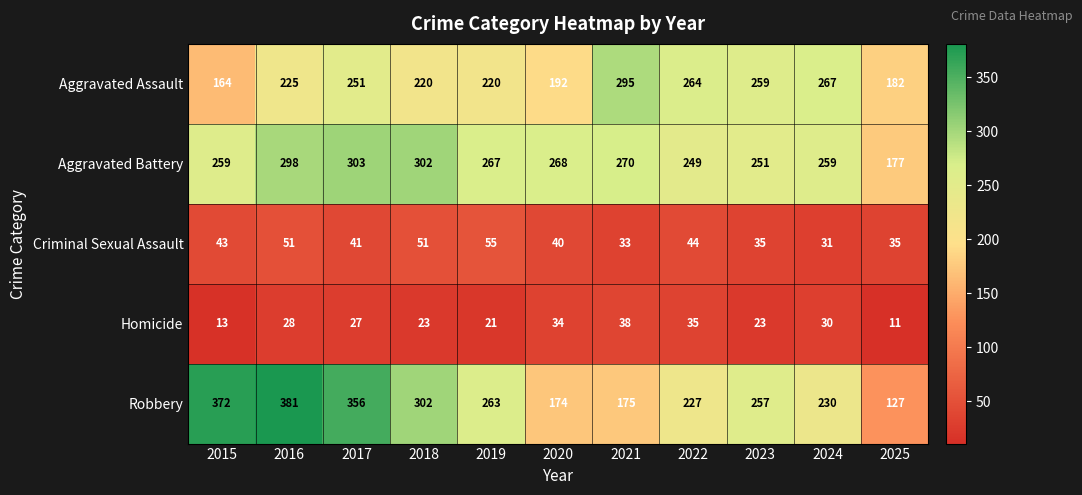

What is the greatest value displayed?

381